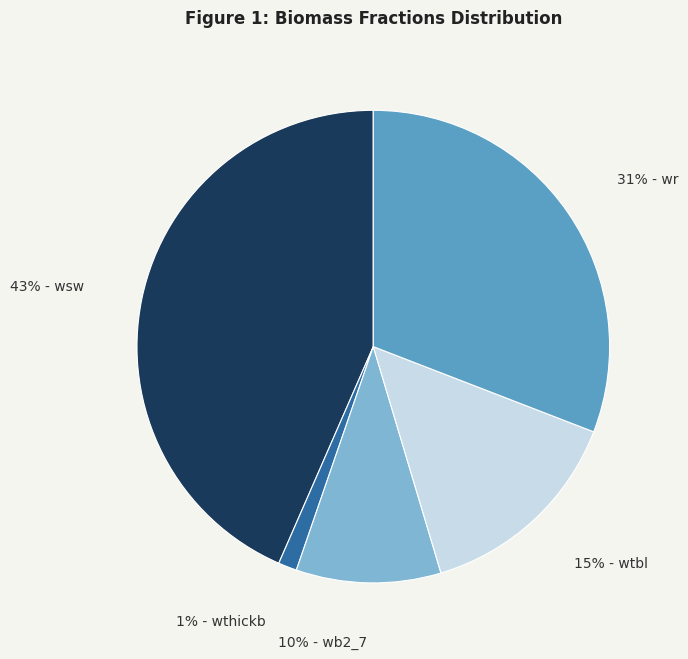

Is there any slice that represents more than half of the pie?

No